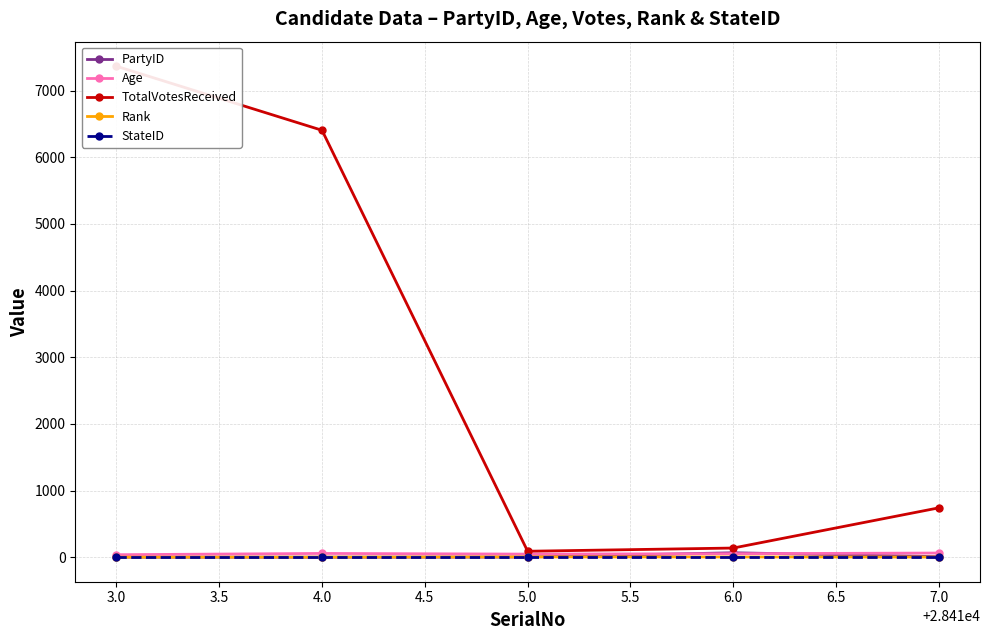

True or false: Age has more than 2 points higher than both neighbors.

False